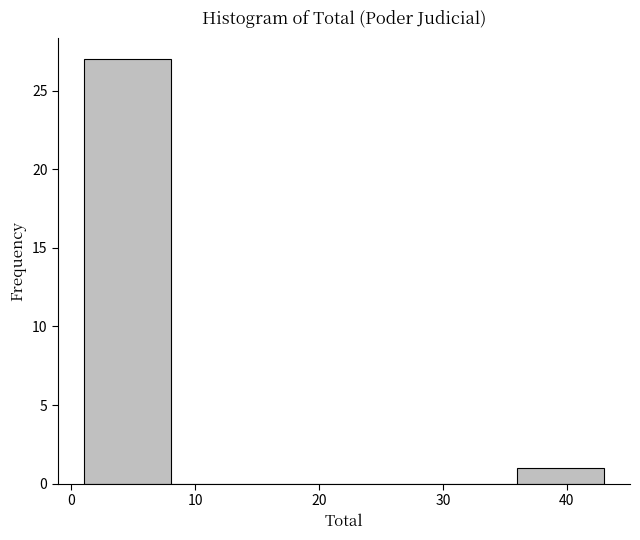

Which range on the x-axis has the tallest bar?

1 to 8